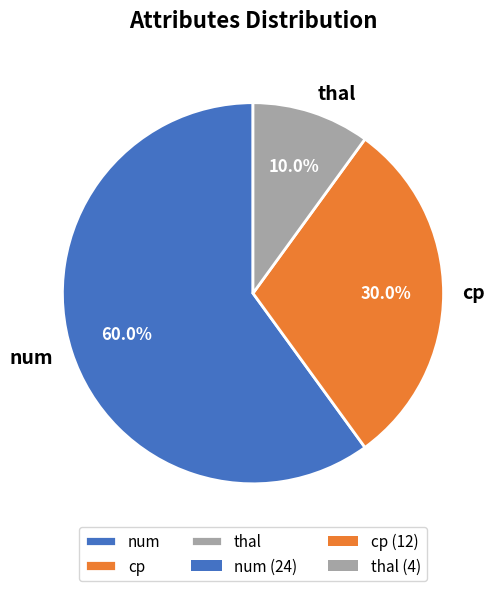

What is the total percentage of cp and num?

90.0%